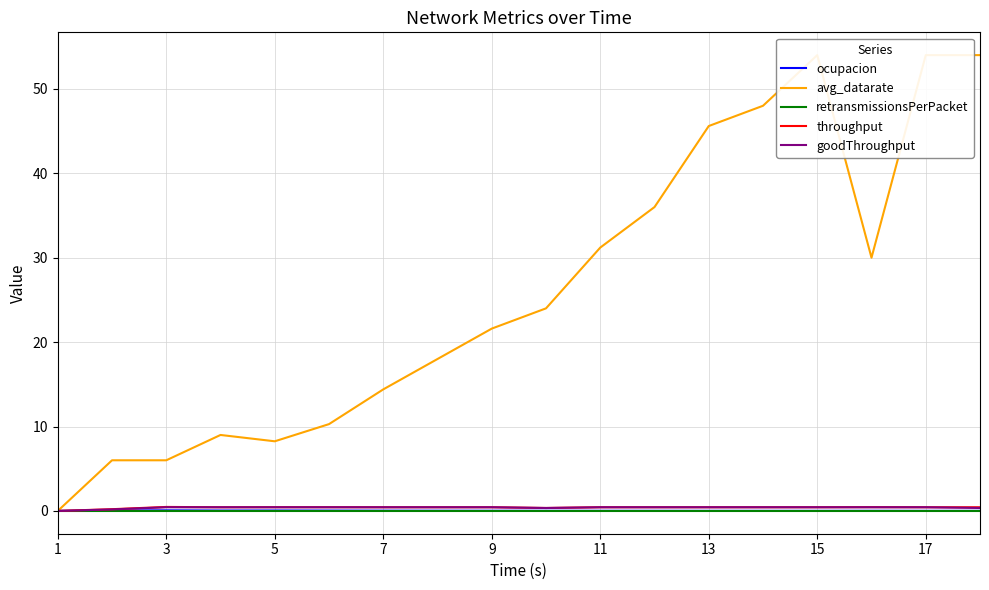

True or false: throughput and avg_datarate intersect in this chart.

False